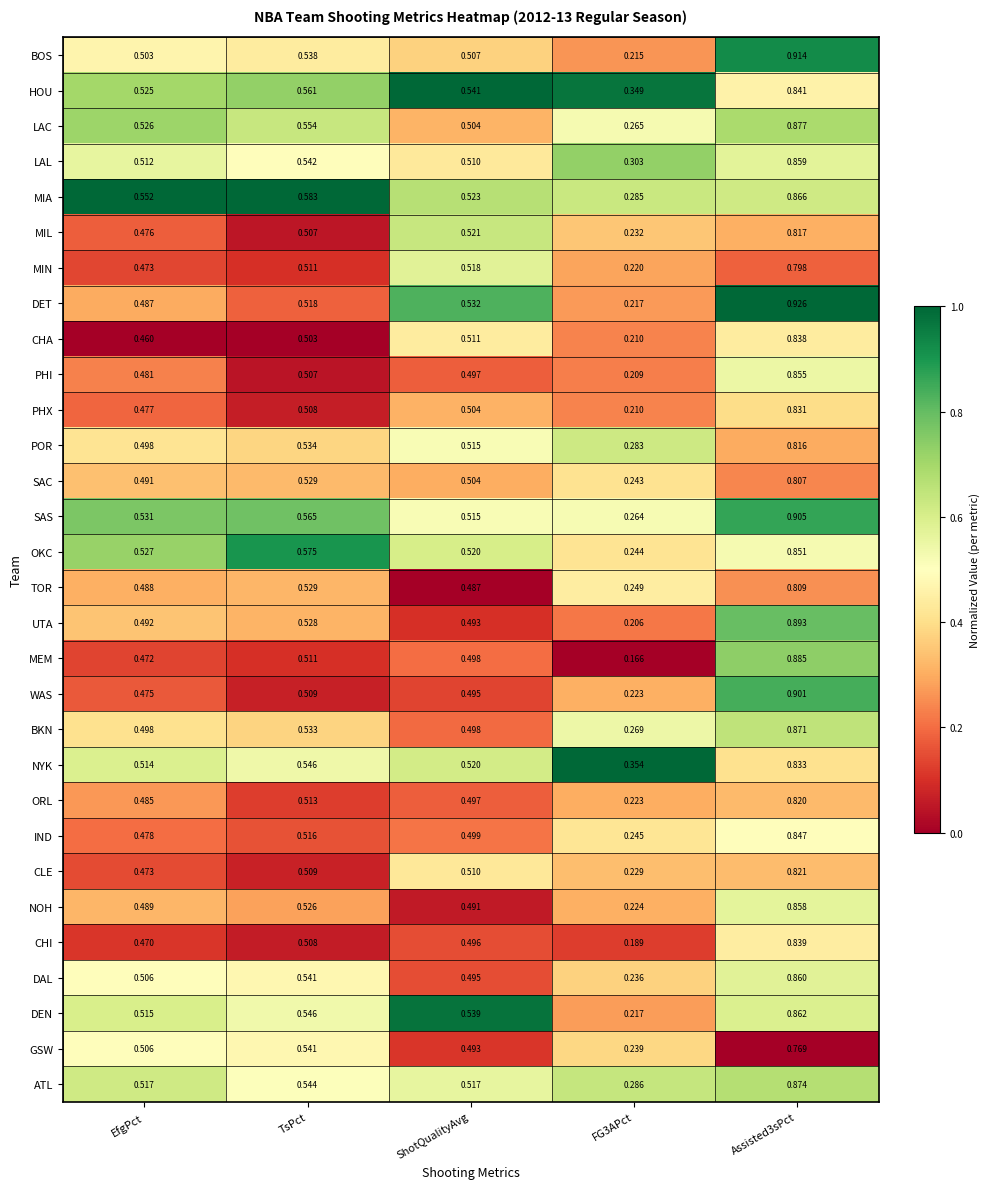

How many categories are shown in the chart?

5